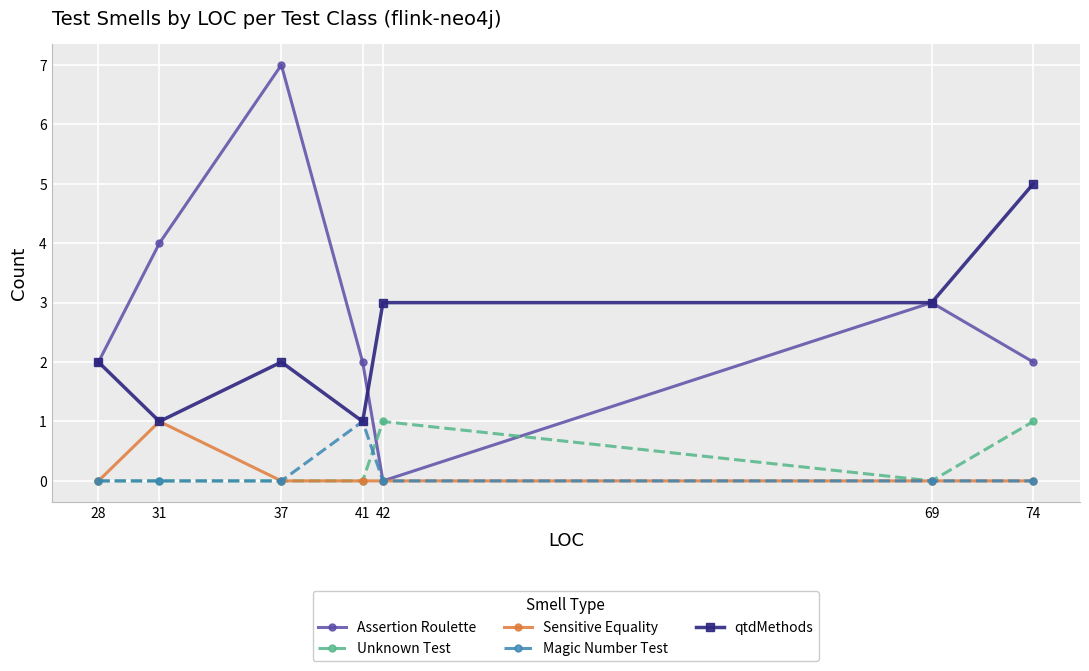

What is the sum of the Assertion Roulette values at 69 and 28?

5